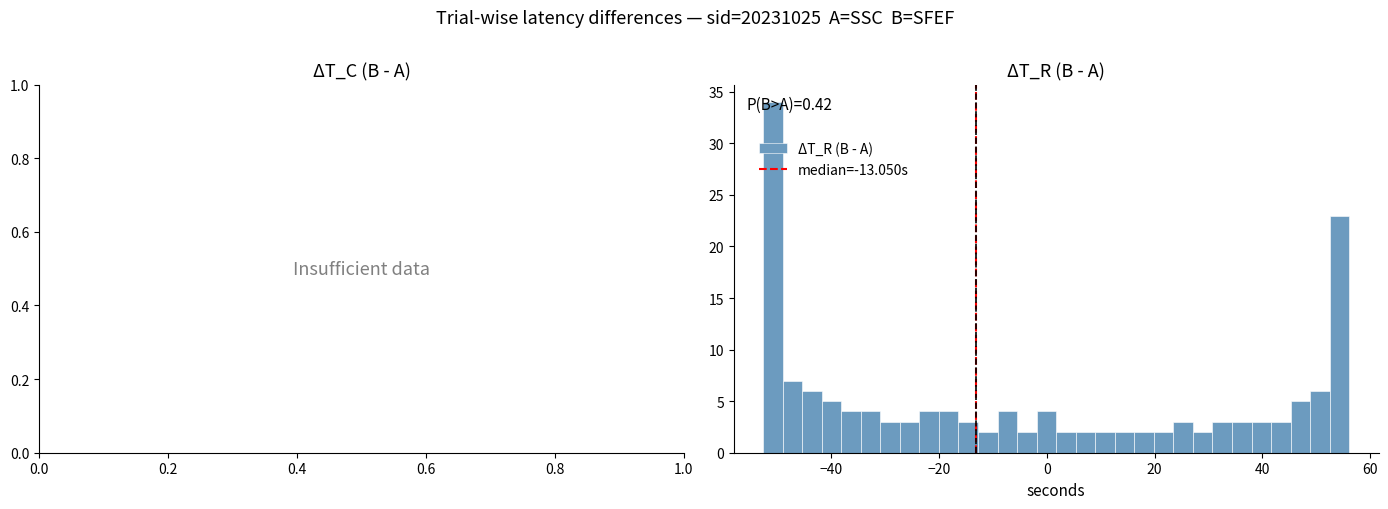

Read against the x-axis, roughly where is the centre of the tallest bar?

-50